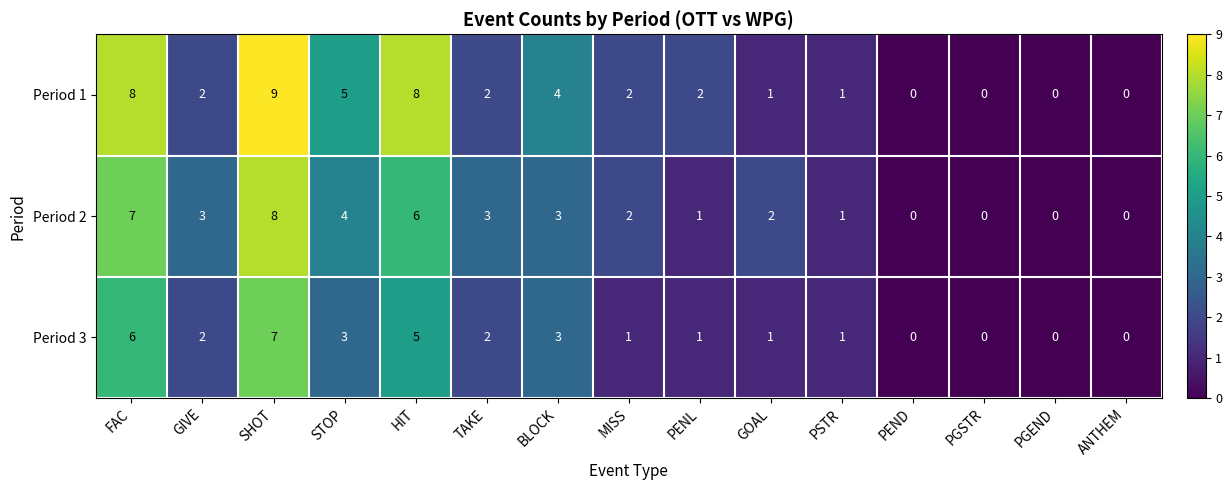

Which series changed the most between FAC and TAKE?

Period 1